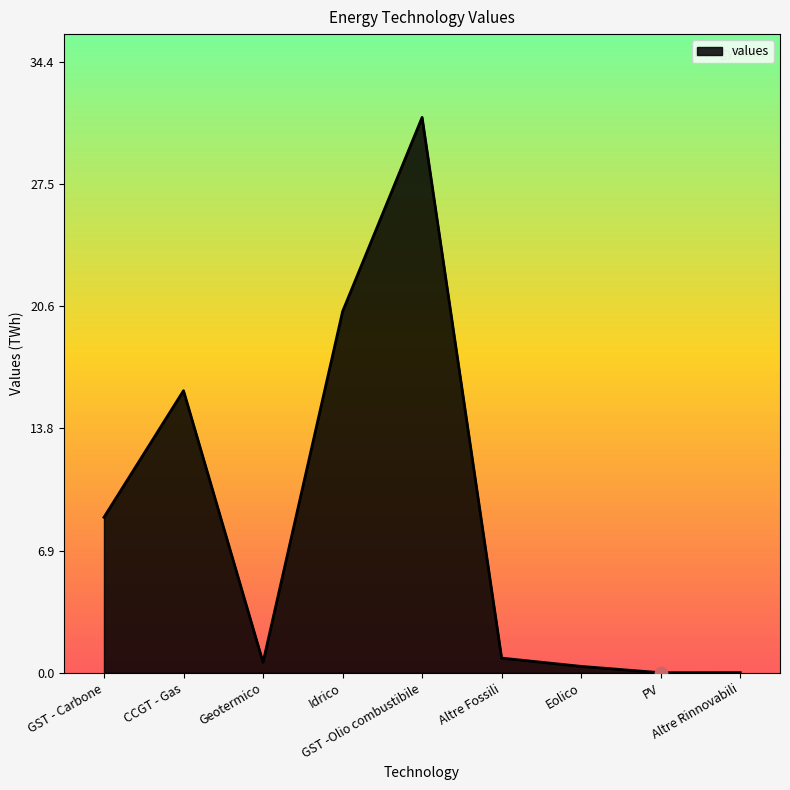

Which has a higher value, CCGT - Gas or Eolico?

CCGT - Gas